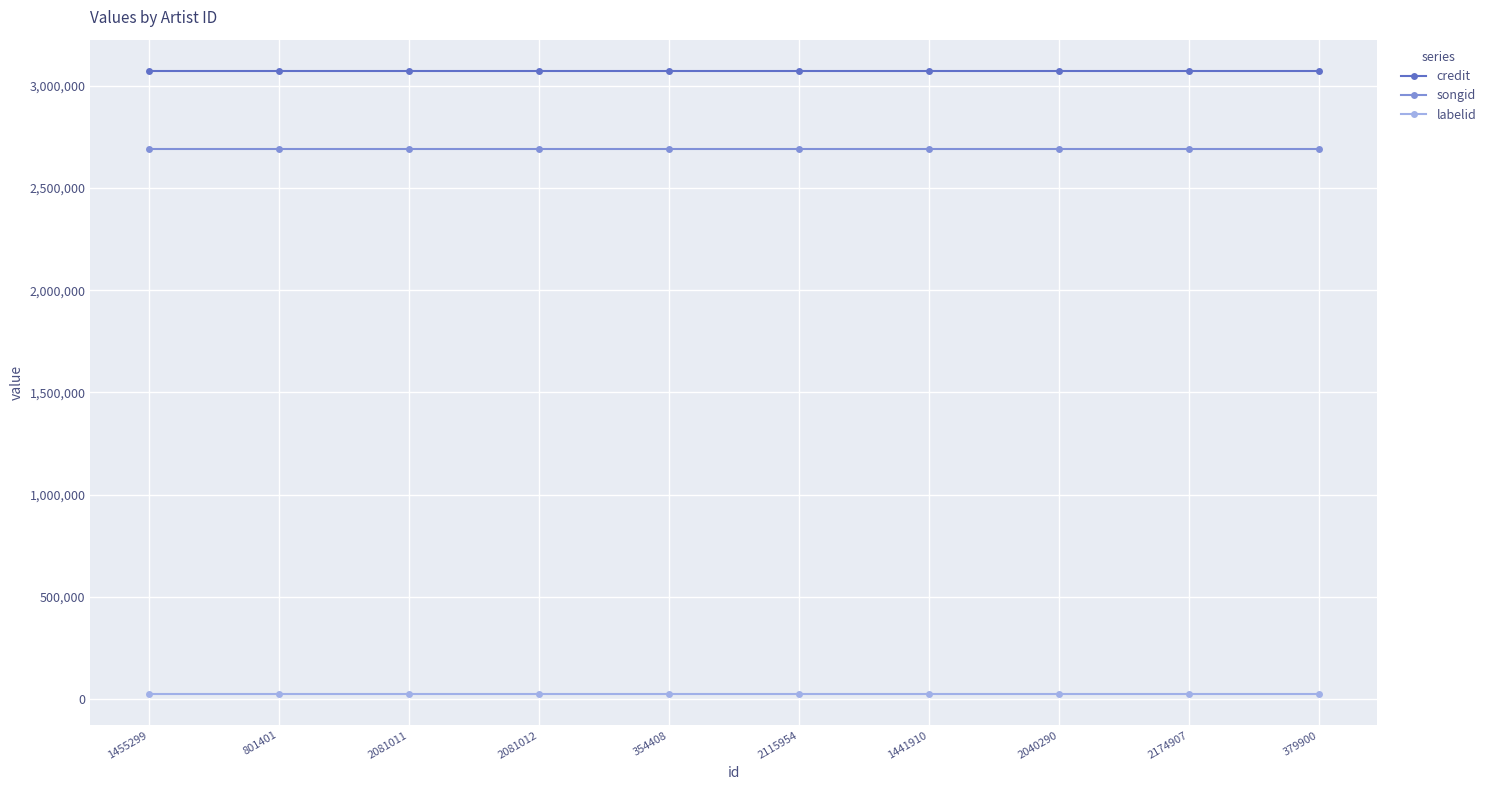

The songid series shows 2692846 at 2081011. True or false?

True